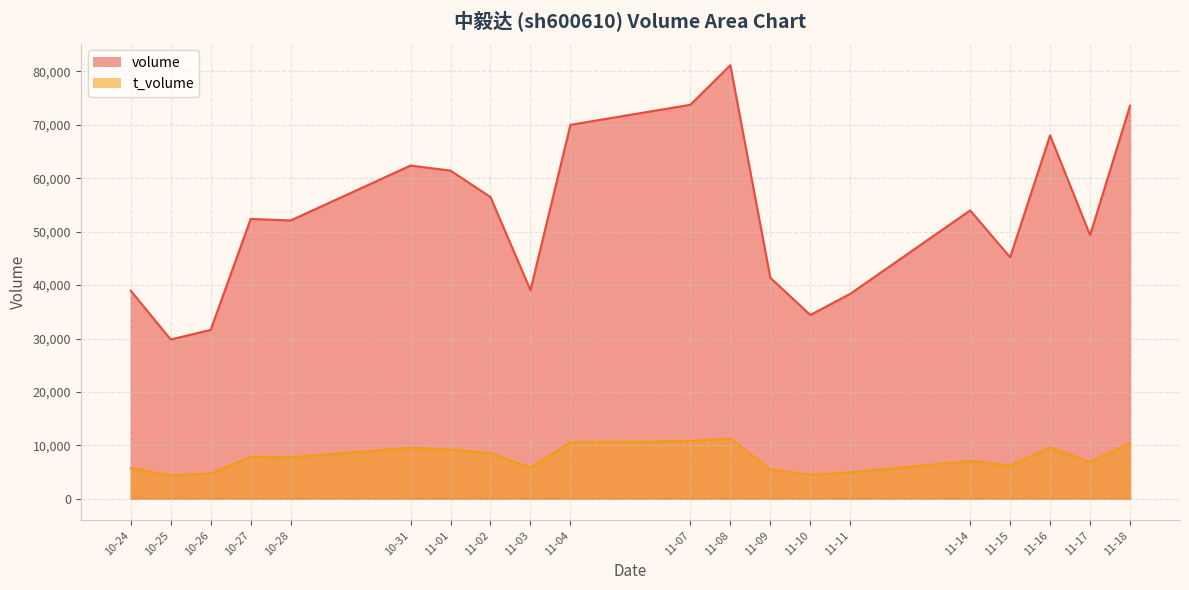

True or false: volume and t_volume intersect in this chart.

False